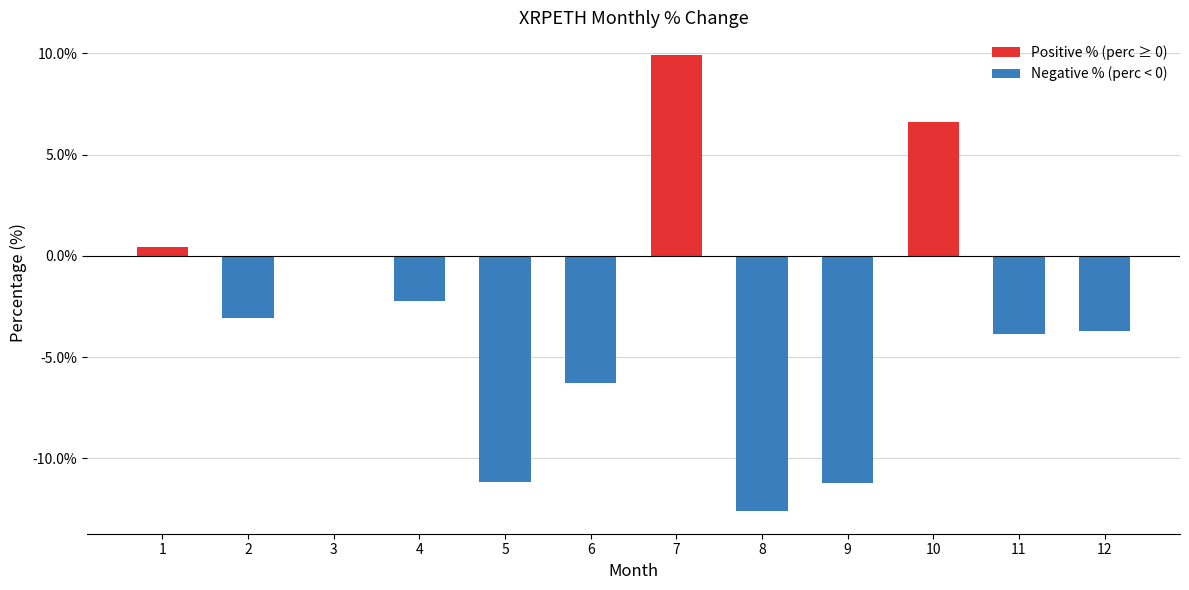

What is the greatest value displayed?

9.9